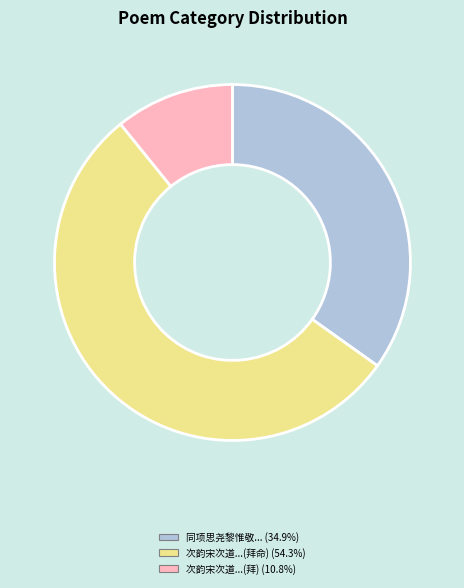

Count the number of slices in the pie.

3